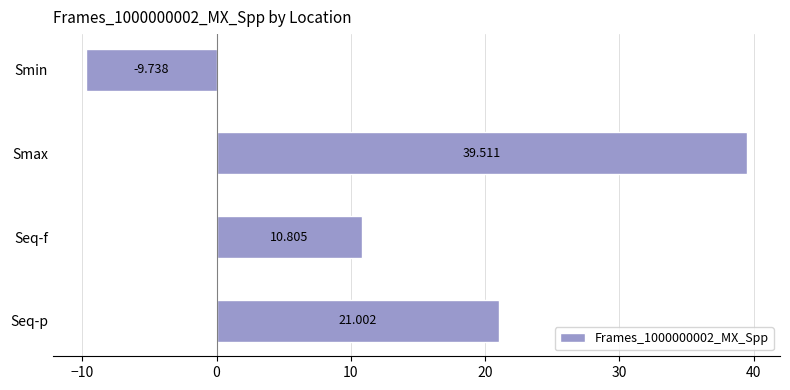

Rank the categories by value from highest to lowest.

Smax, Seq-p, Seq-f, Smin